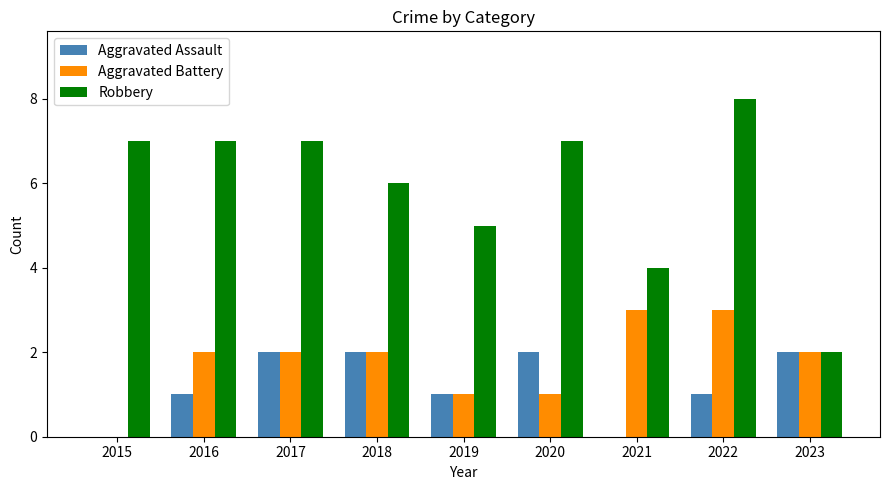

How many groups of bars are there?

9